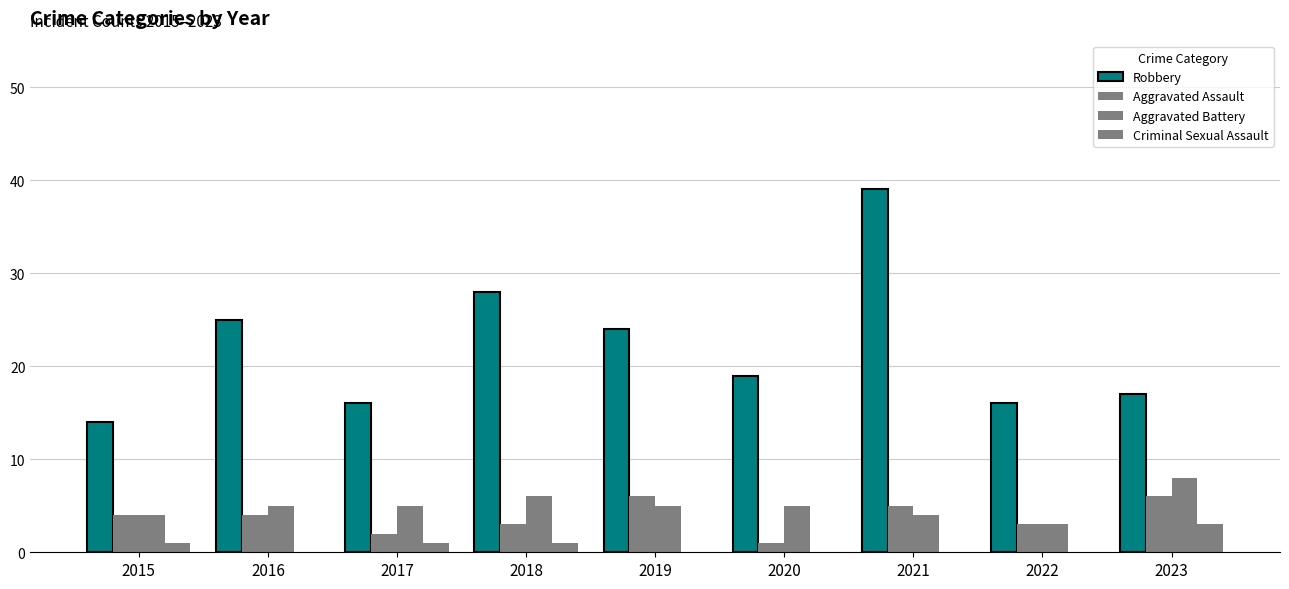

Is it true that Aggravated Battery equals 5 at 2019?

True